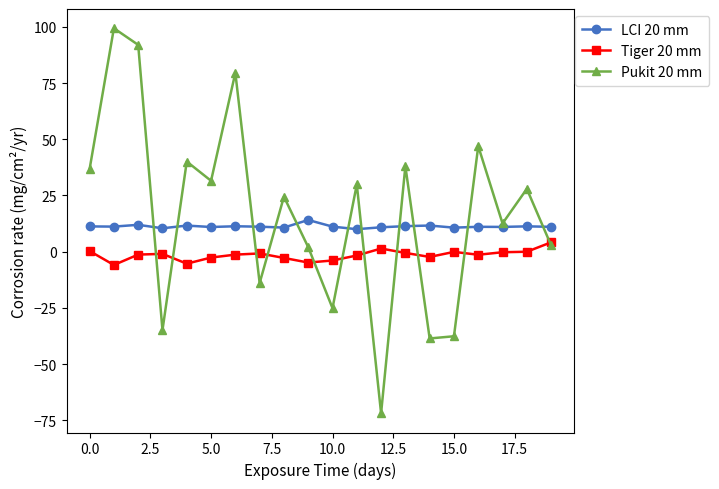

Rank the series by their maximum value, from lowest to highest.

Tiger 20 mm, LCI 20 mm, Pukit 20 mm